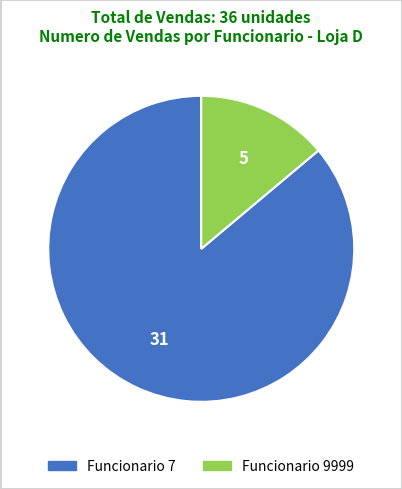

Which slice is the smallest?

Funcionario 9999